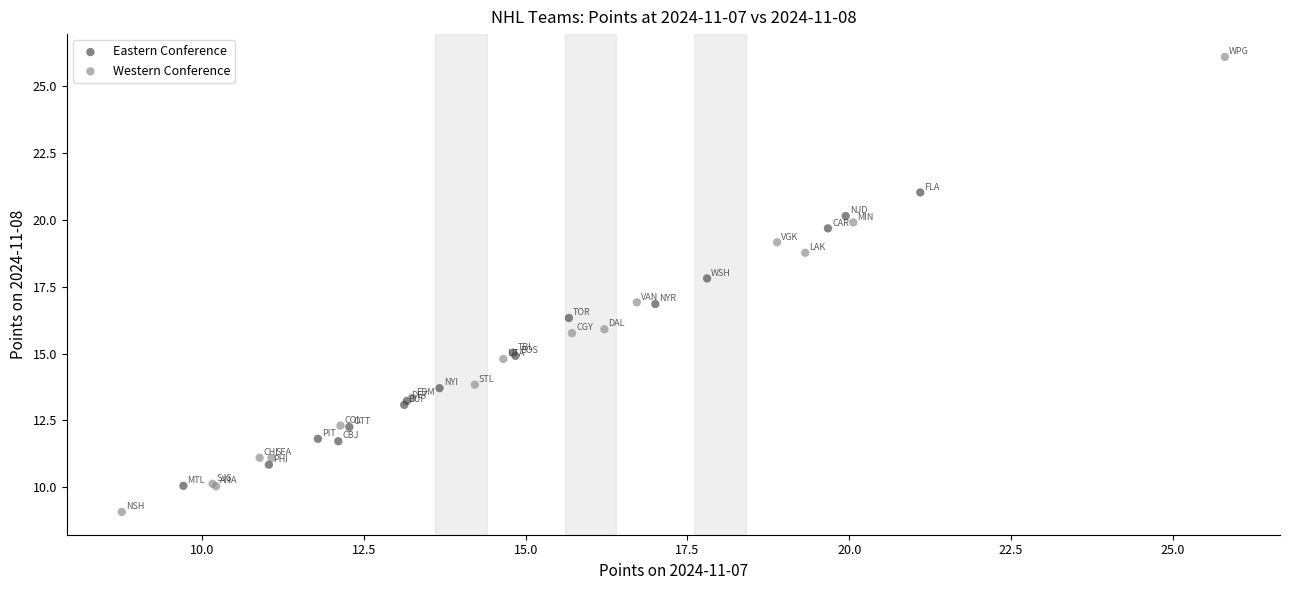

Which series contains the highest Y value?

Western Conference